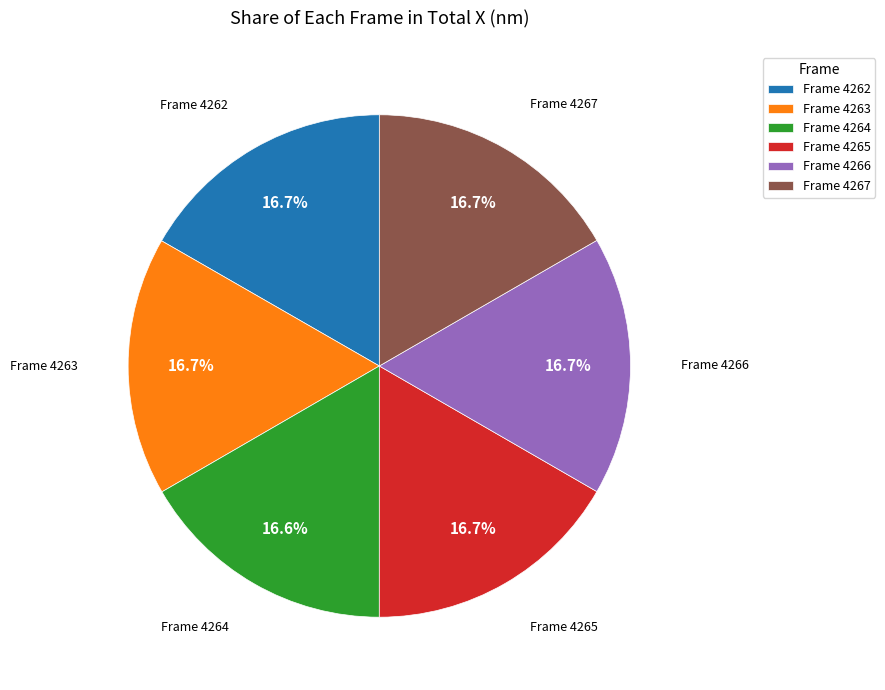

Does any single category account for the majority?

No